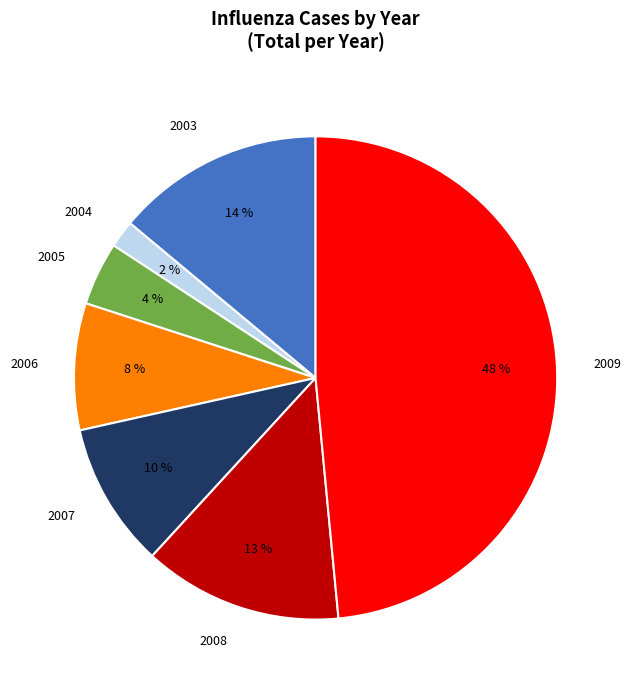

Is the sum of 2007 and 2003 greater than half?

No